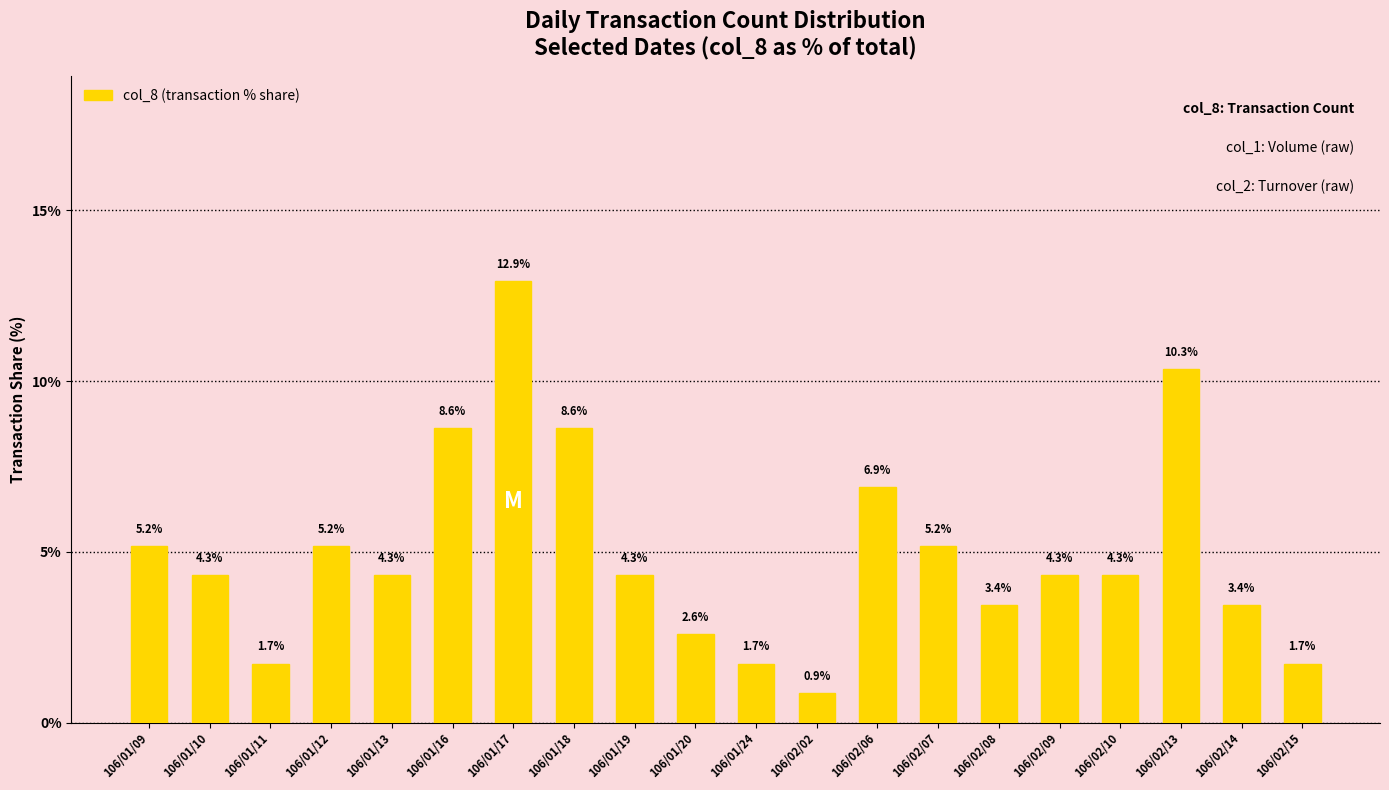

Reading left to right, transcribe all the data shown in this chart.

5.2	4.3	1.7	5.2	4.3	8.6	12.9	8.6	4.3	2.6	1.7	0.9	6.9	5.2	3.4	4.3	4.3	10.3	3.4	1.7